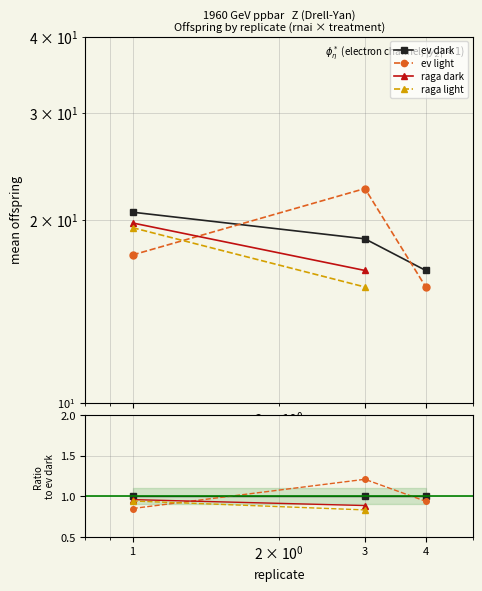

How many distinct data groups are displayed?

4